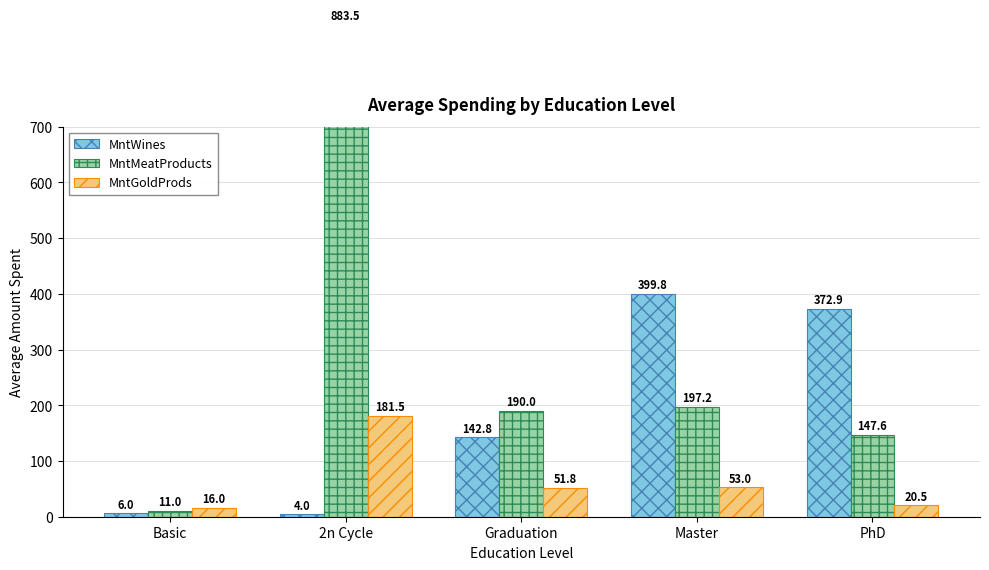

Is it true that MntGoldProds equals 276.8 at 2n Cycle?

False